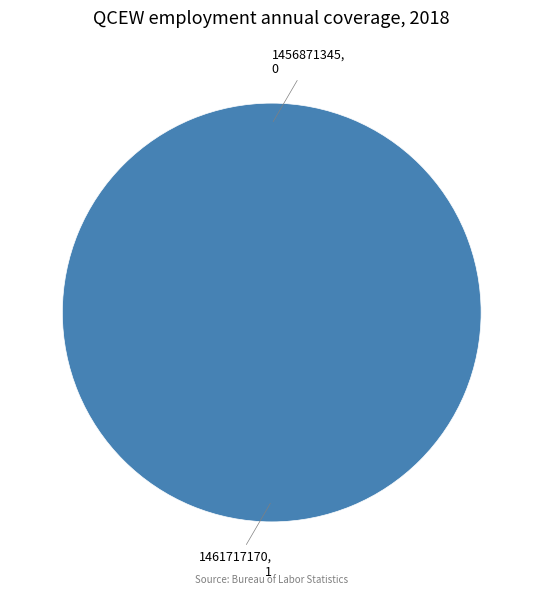

To the nearest percent, what is the difference between the largest and smallest slice percentages?

100%